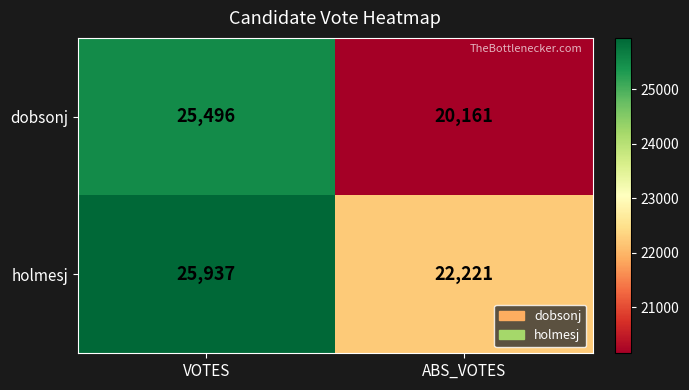

What is the difference between the maximum and minimum values in the holmesj series?

3716